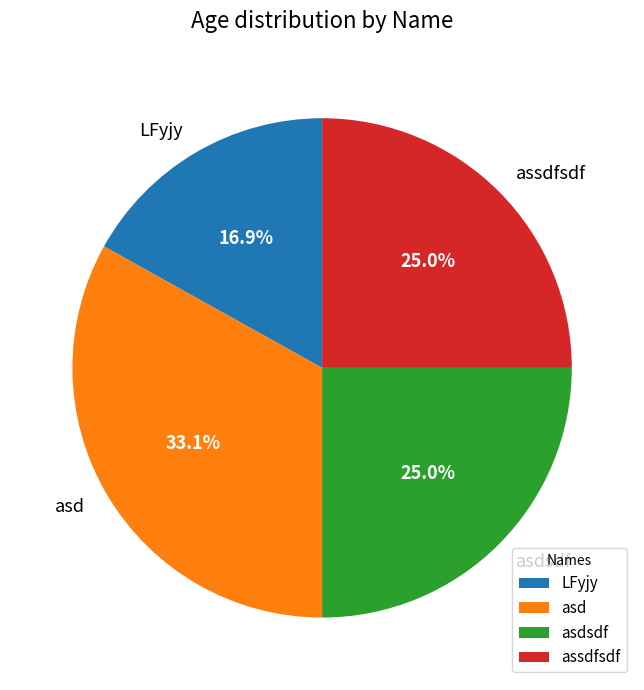

To the nearest percent, what percentage of the pie is asdsdf?

25%